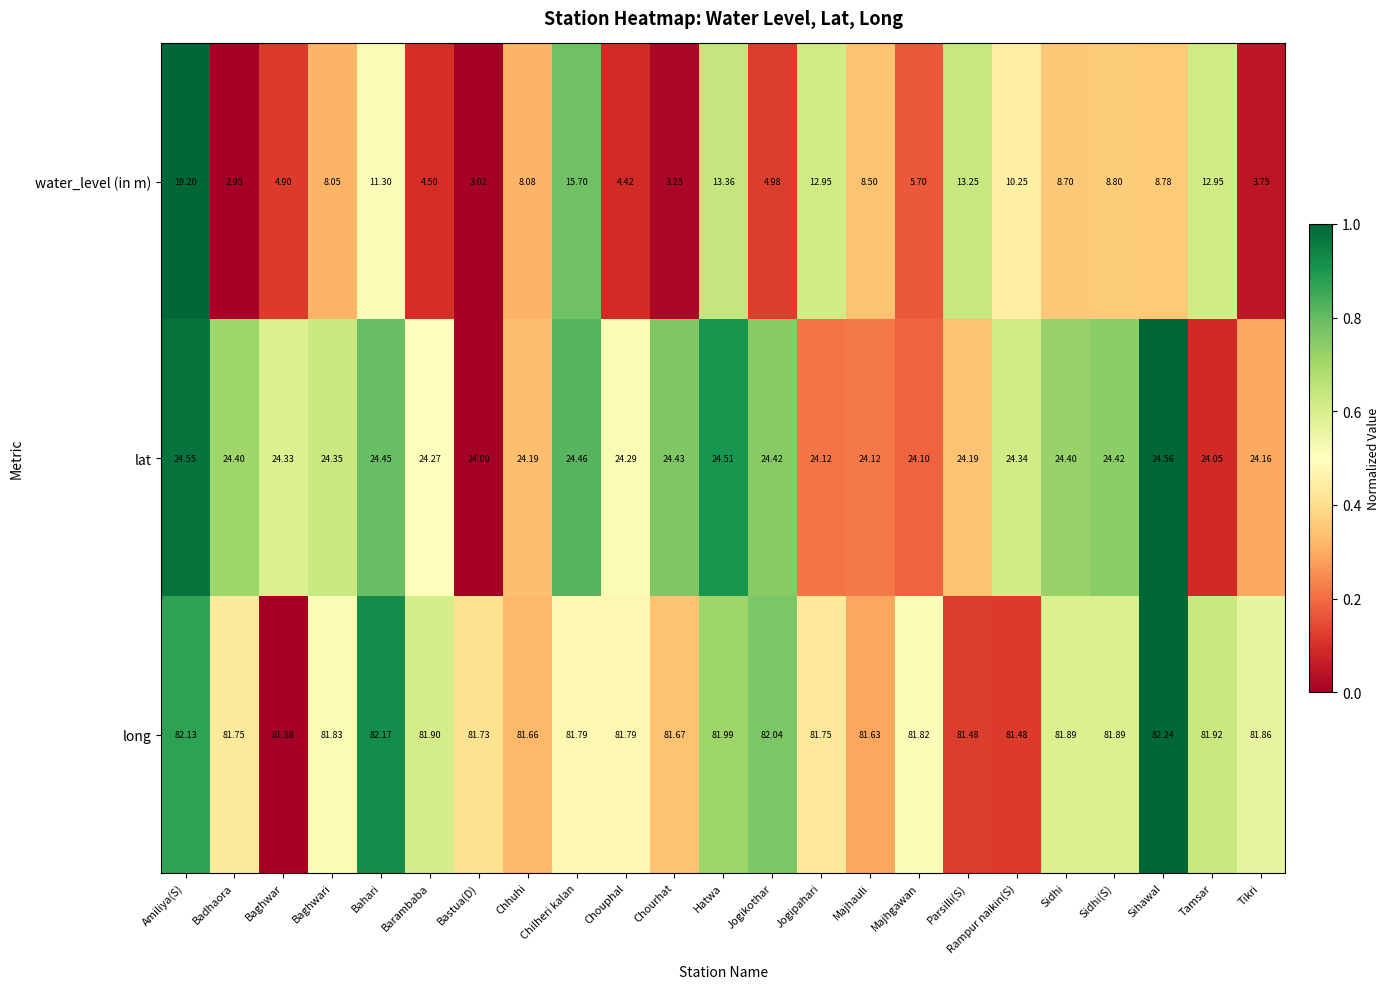

How many values in the water_level (in m) series are below 8?

9